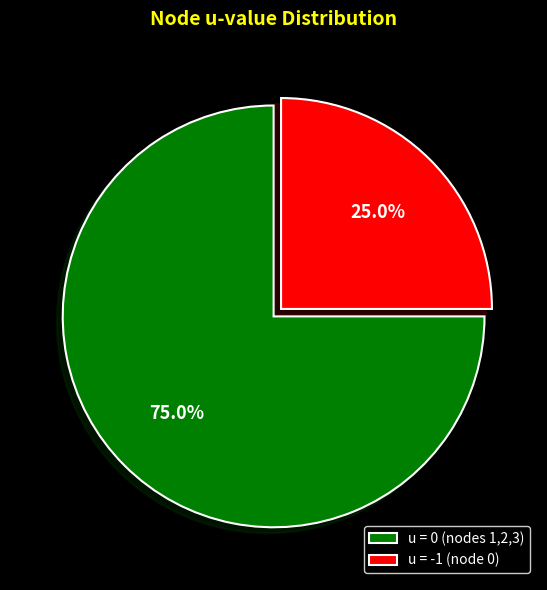

What is the ratio of the value at u = 0 (nodes 1,2,3) to the value at u = -1 (node 0)?

3.0